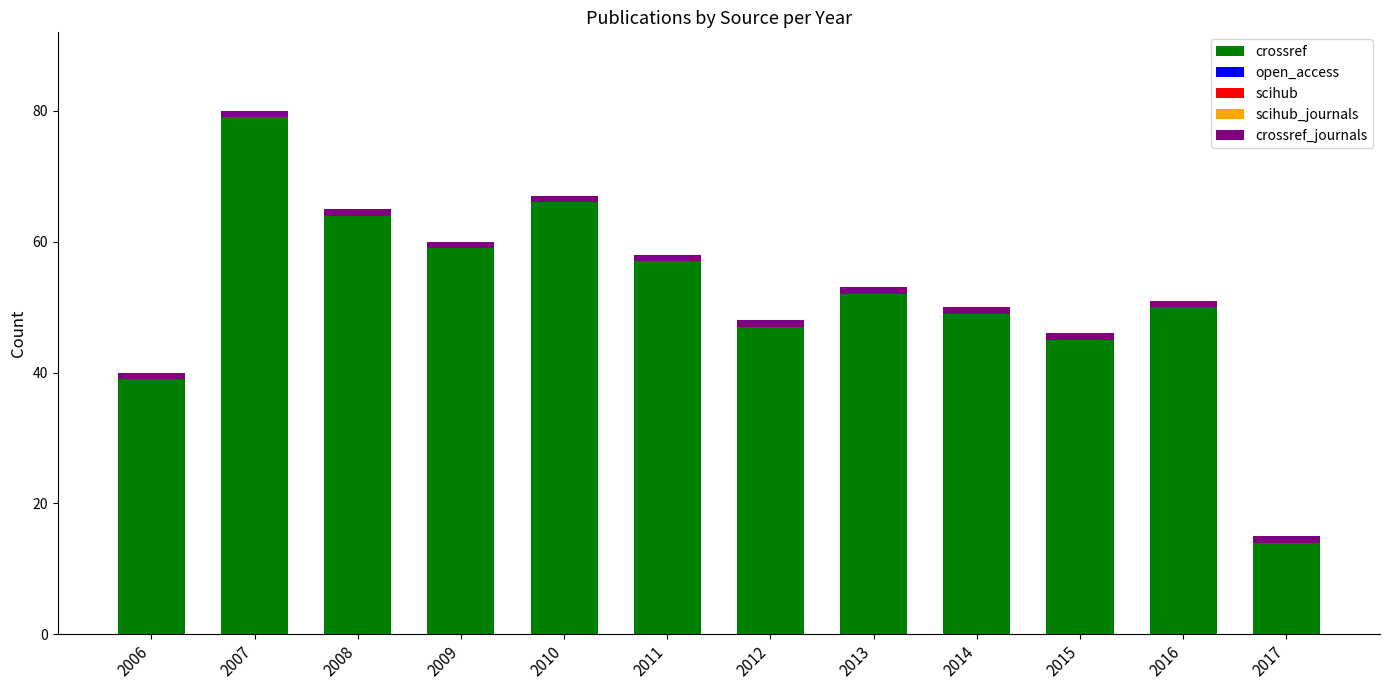

What is the difference between the maximum and minimum values in the crossref series?

65